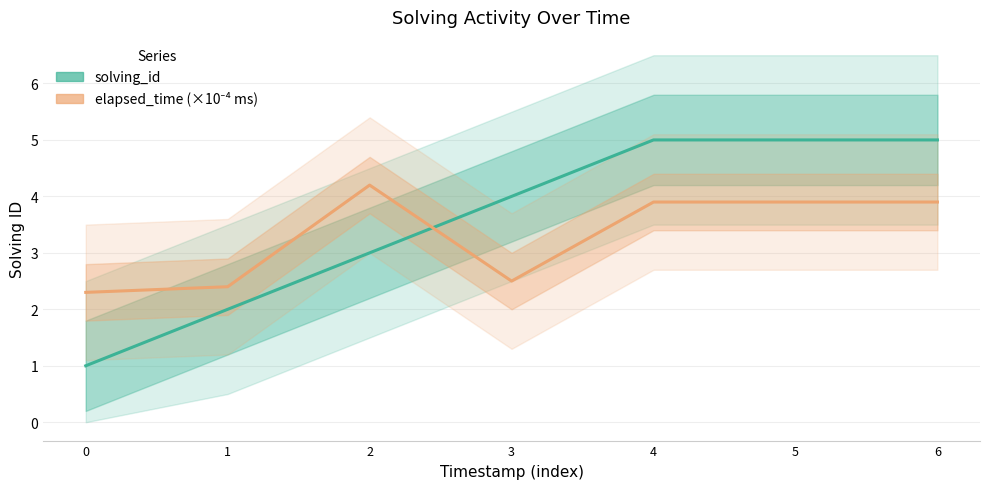

What is the total value across all series at 5?

8.9